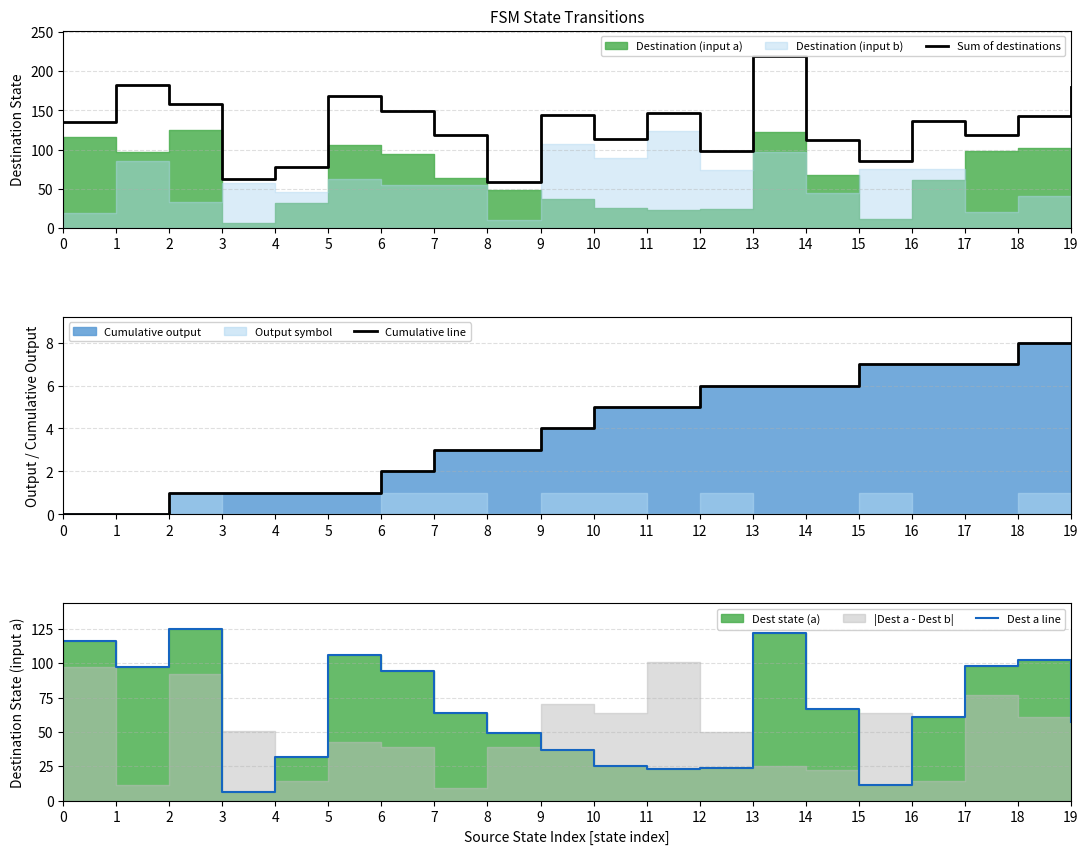

The Sum of destinations series shows 50 at 16. True or false?

False